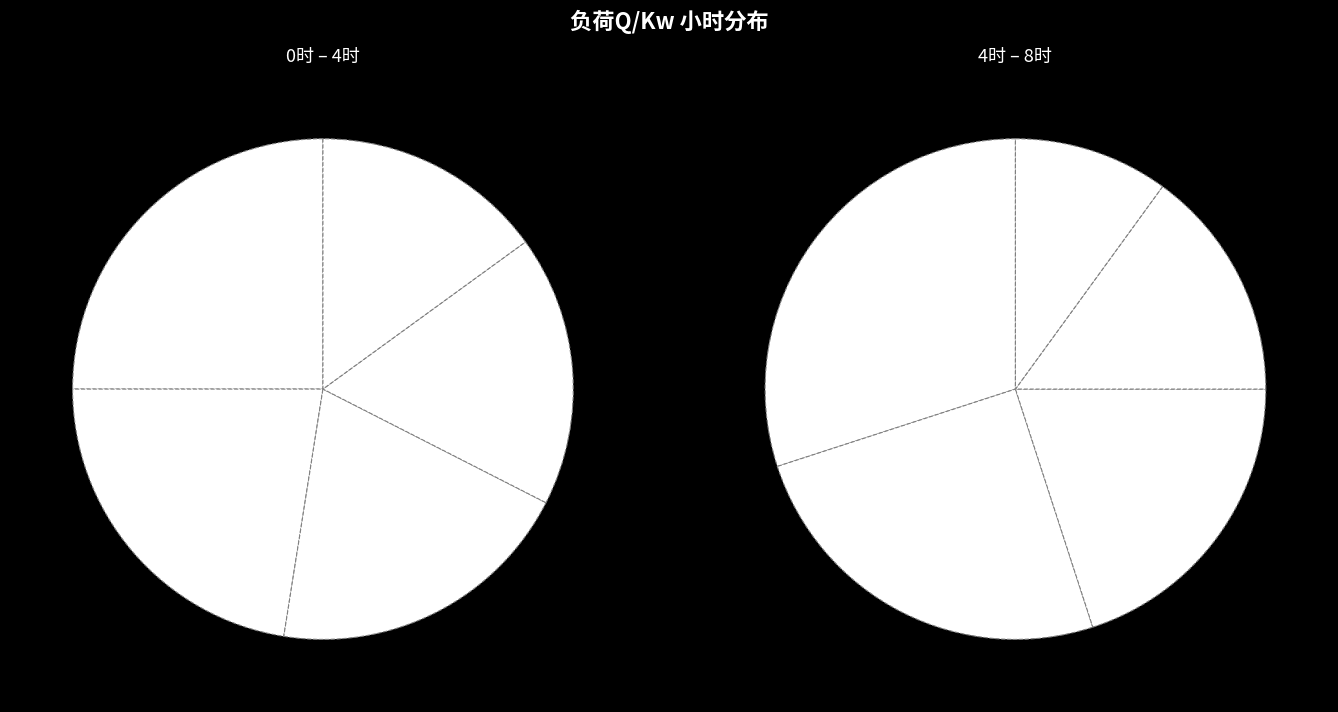

To the nearest percent, what is the combined percentage of 0 and 8?

22%